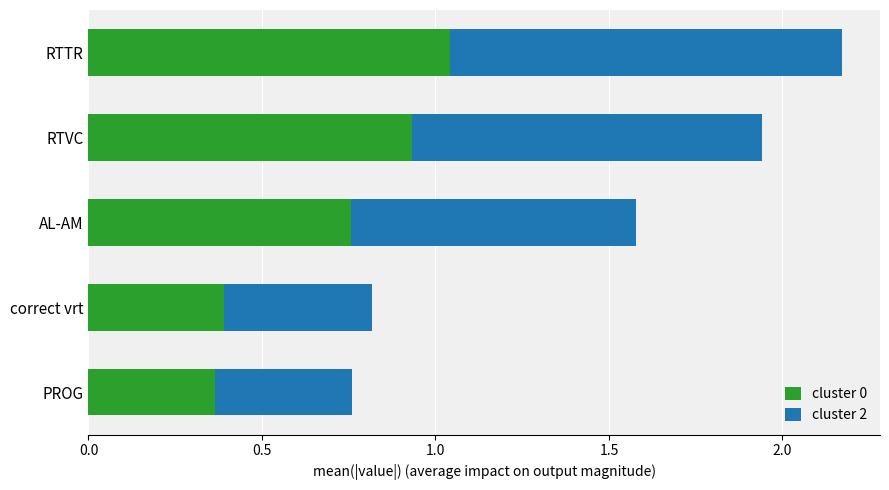

Is it true that cluster 0 equals 0.2 at PROG?

False